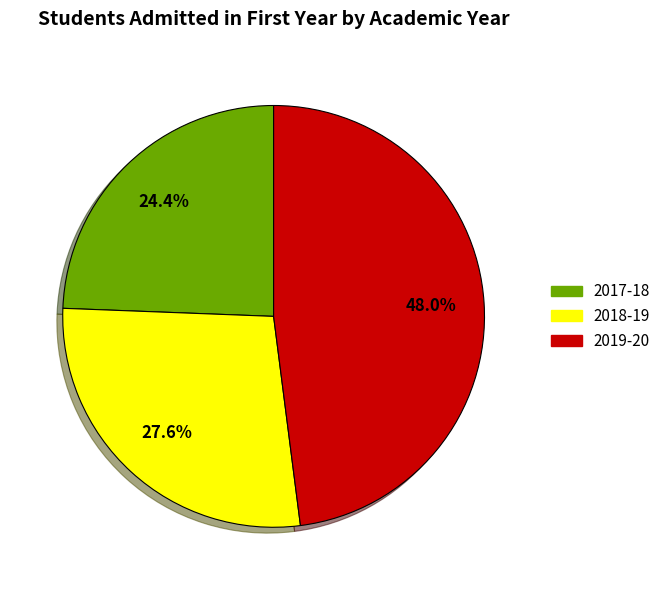

What is the ratio of the value at 2018-19 to the value at 2019-20?

0.6